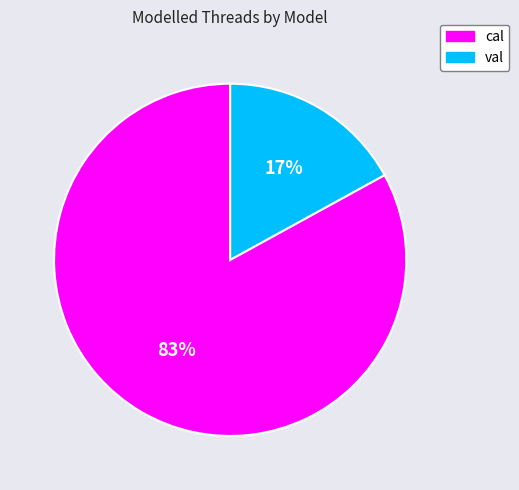

Combined, do cal and val account for over 50%?

Yes